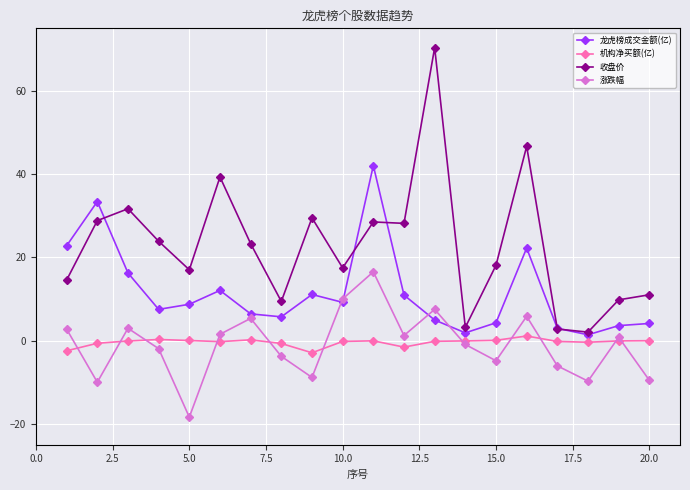

What is the lowest value of the 收盘价 series?

2.0